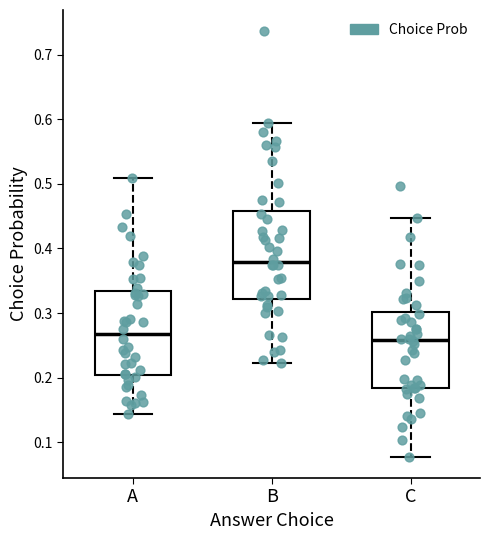

Where does the lower whisker of the box for B end on the y-axis? The values are not printed on the chart, so give them approximately, as read against the axis.

0.22